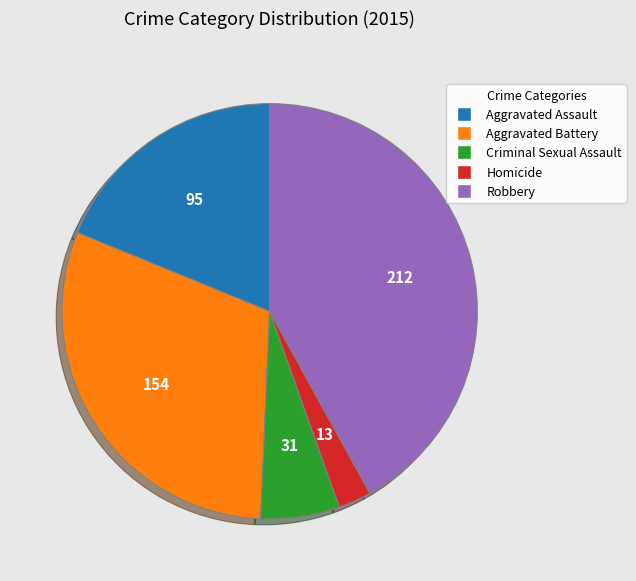

How many slices are in this pie chart?

5